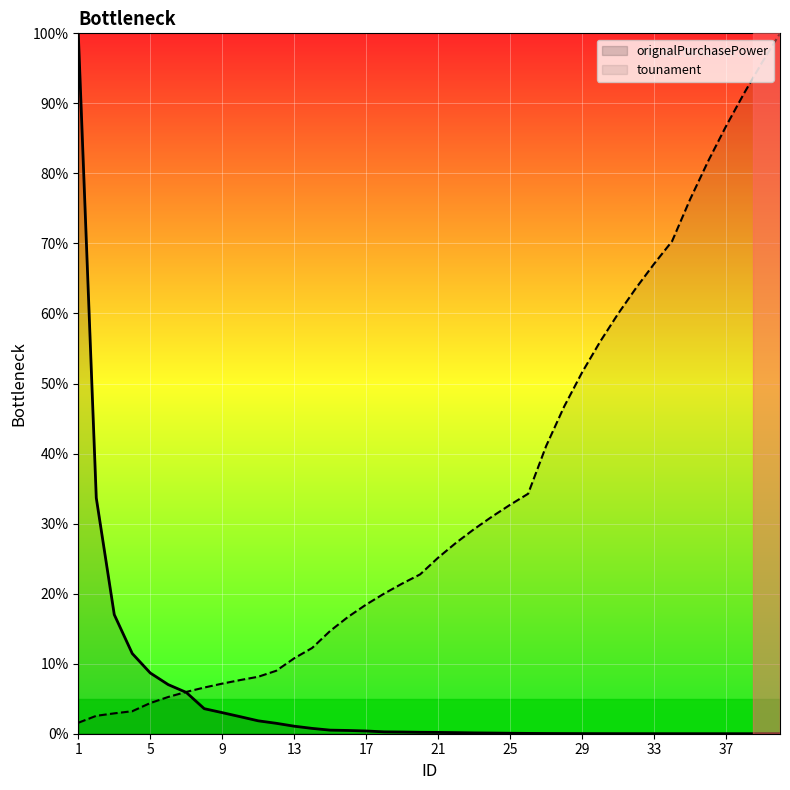

At which label is orignalPurchasePower closest to 50?

2